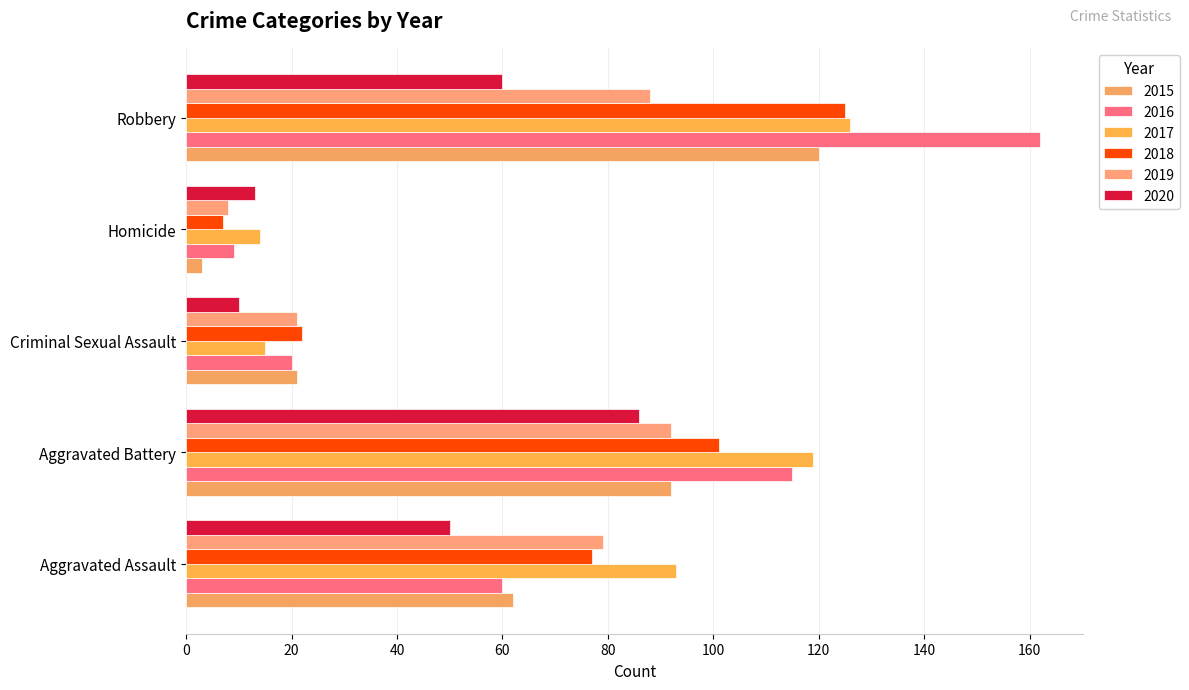

Is it true that 2019 equals 8 at Homicide?

True